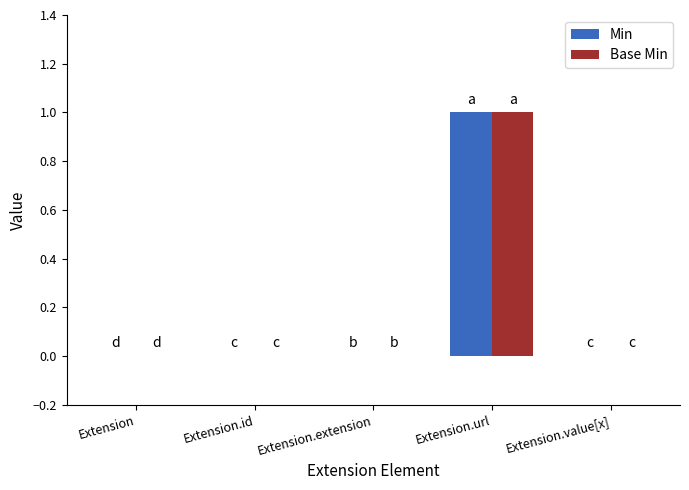

At which category is the sum across all series the highest?

Extension.url